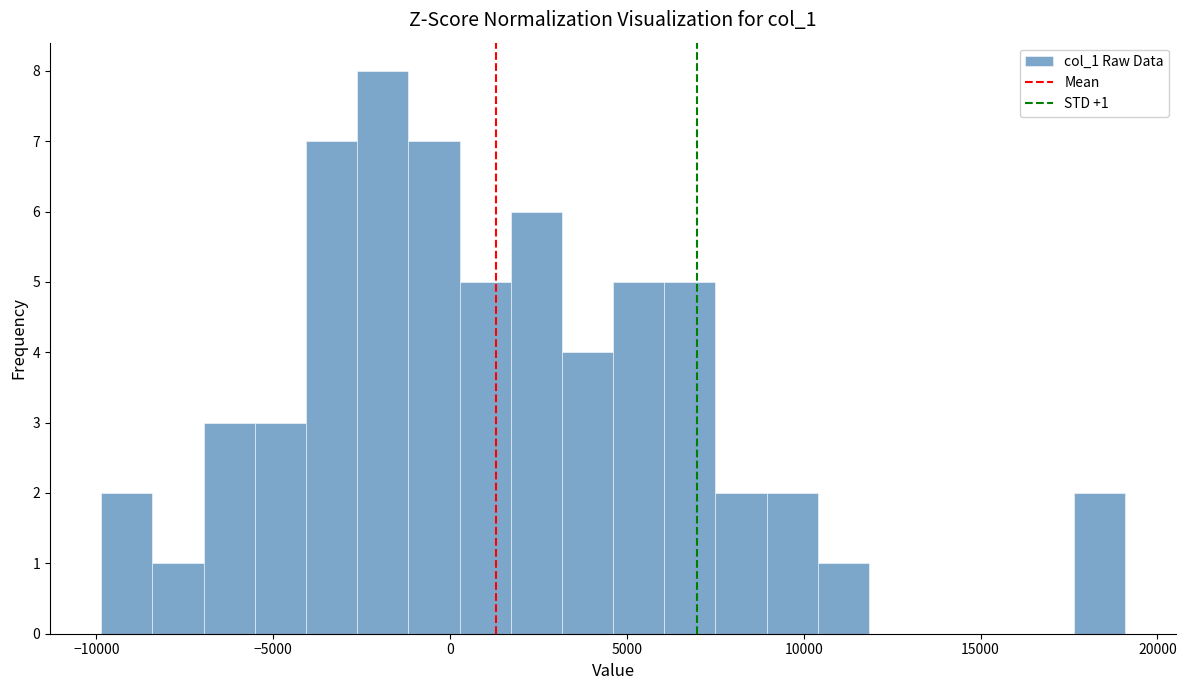

Around what value on the x-axis is the tallest bar? Give the approximate position of its centre, as read against the axis.

-2000